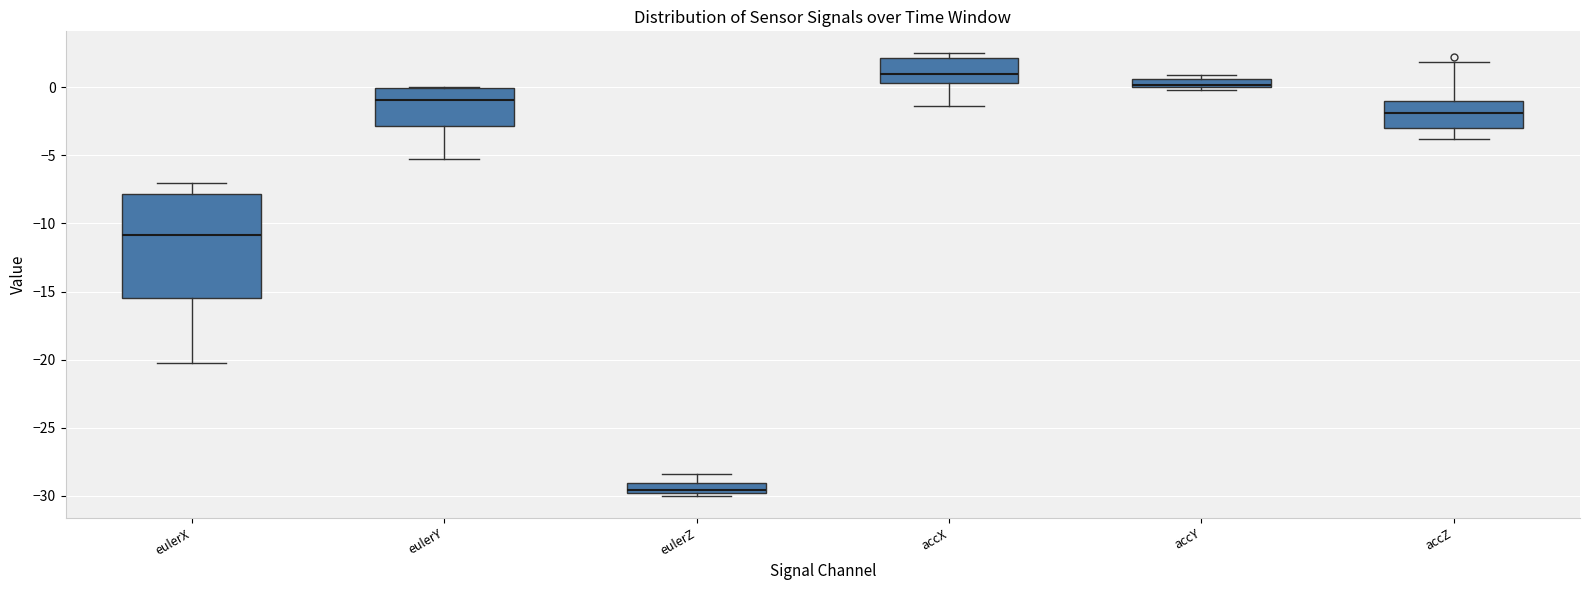

Which box has the lowest median line?

eulerZ